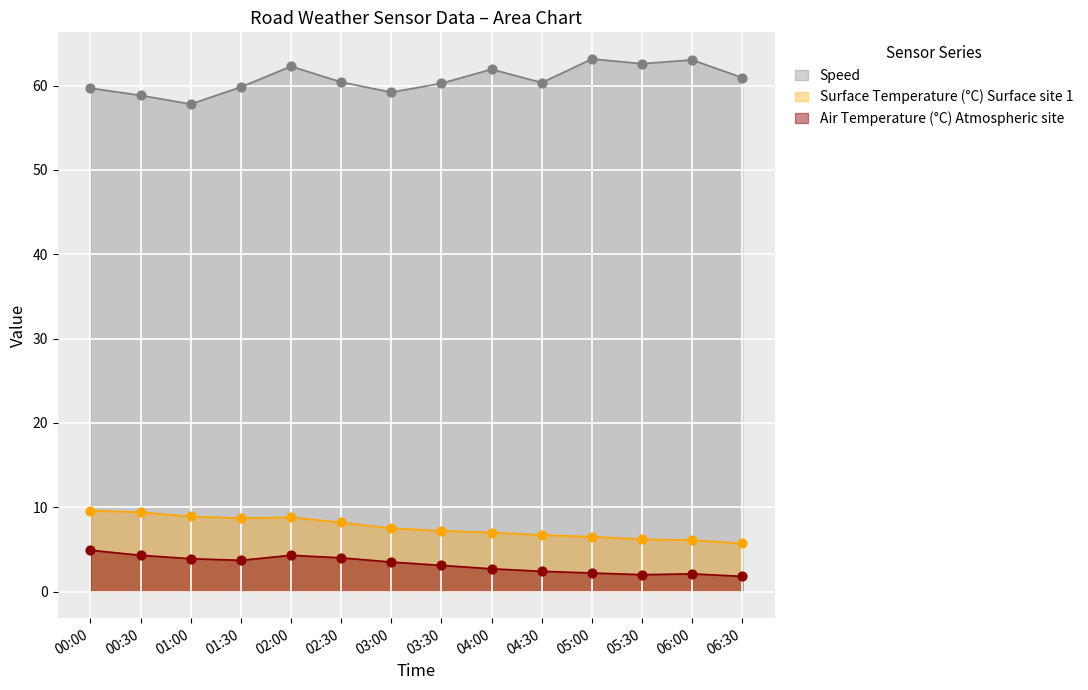

At how many categories does at least one series exceed 59?

12